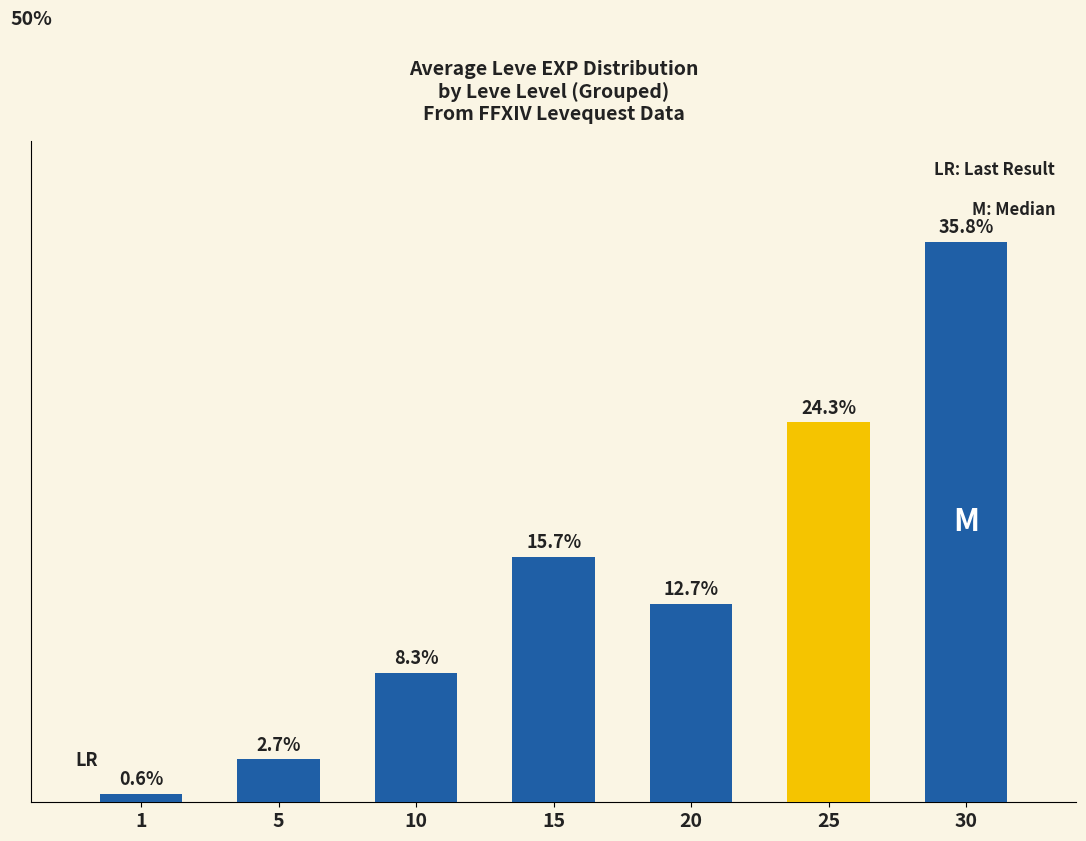

List the labels in order of value, smallest first.

1, 5, 10, 20, 15, 25, 30